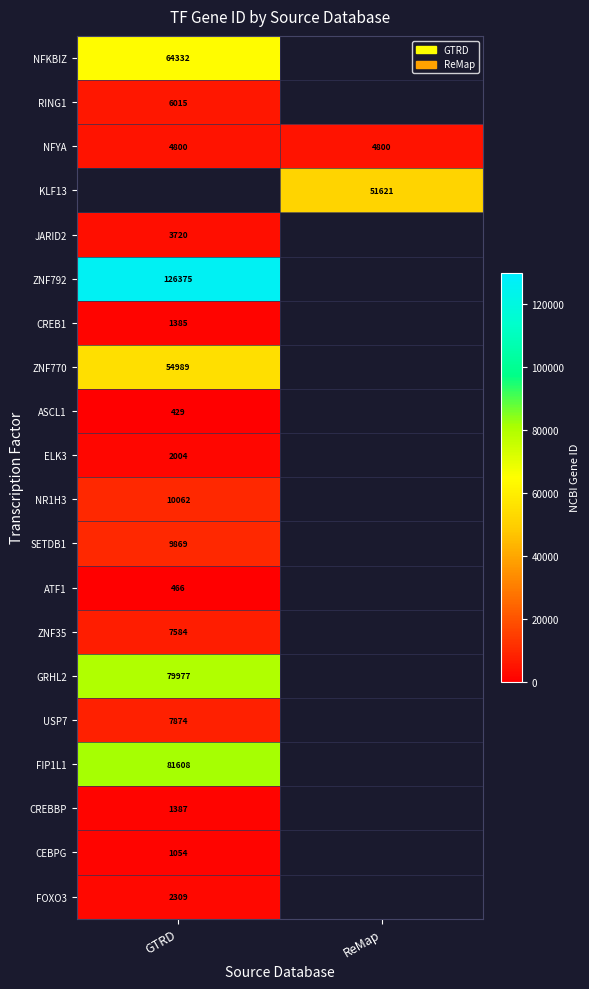

The value of ATF1 at GTRD is 620. True or false?

False